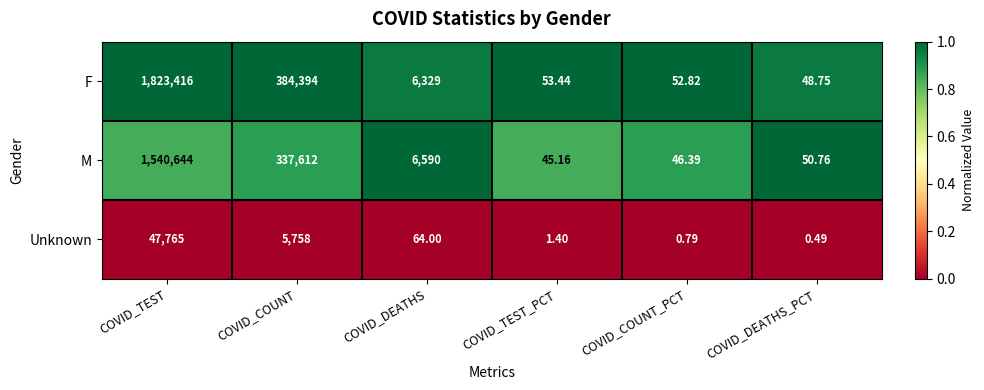

Rank the series at COVID_COUNT from lowest to highest value.

Unknown, M, F